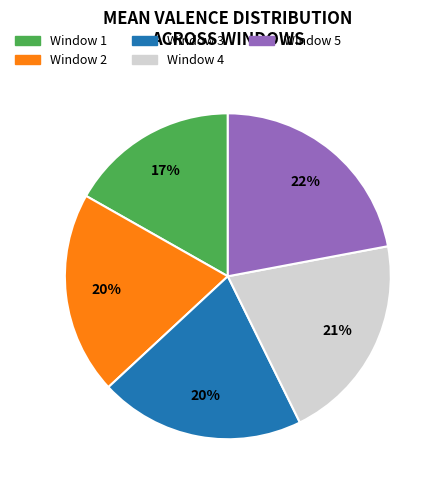

The Window 1 slice represents 17% of the pie. True or false?

True